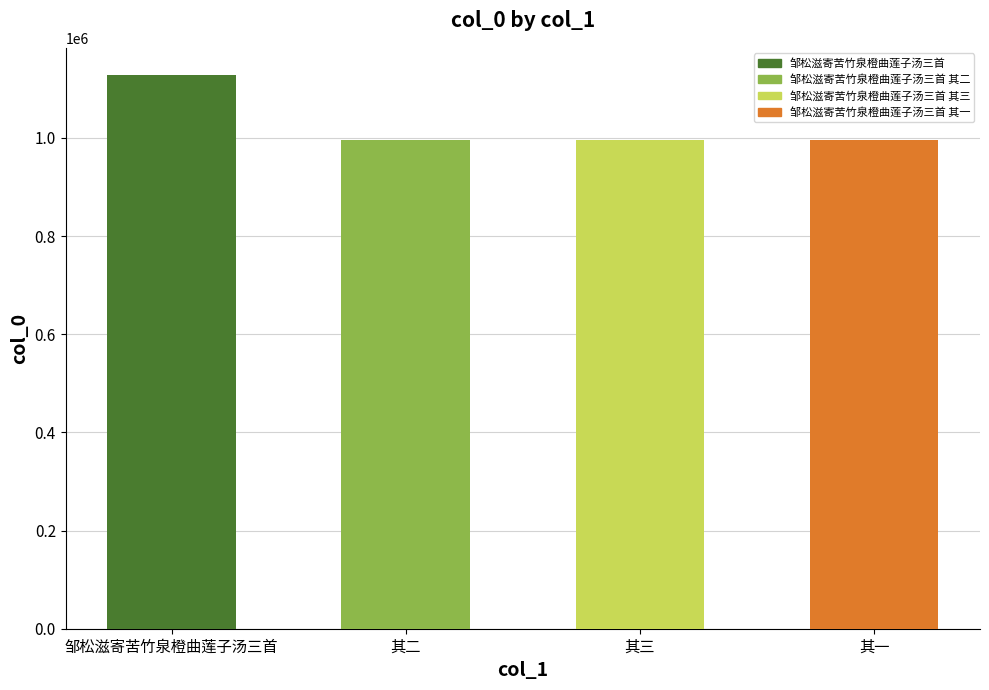

What is the ratio of the value at 其三 to the value at 其二?

1.0